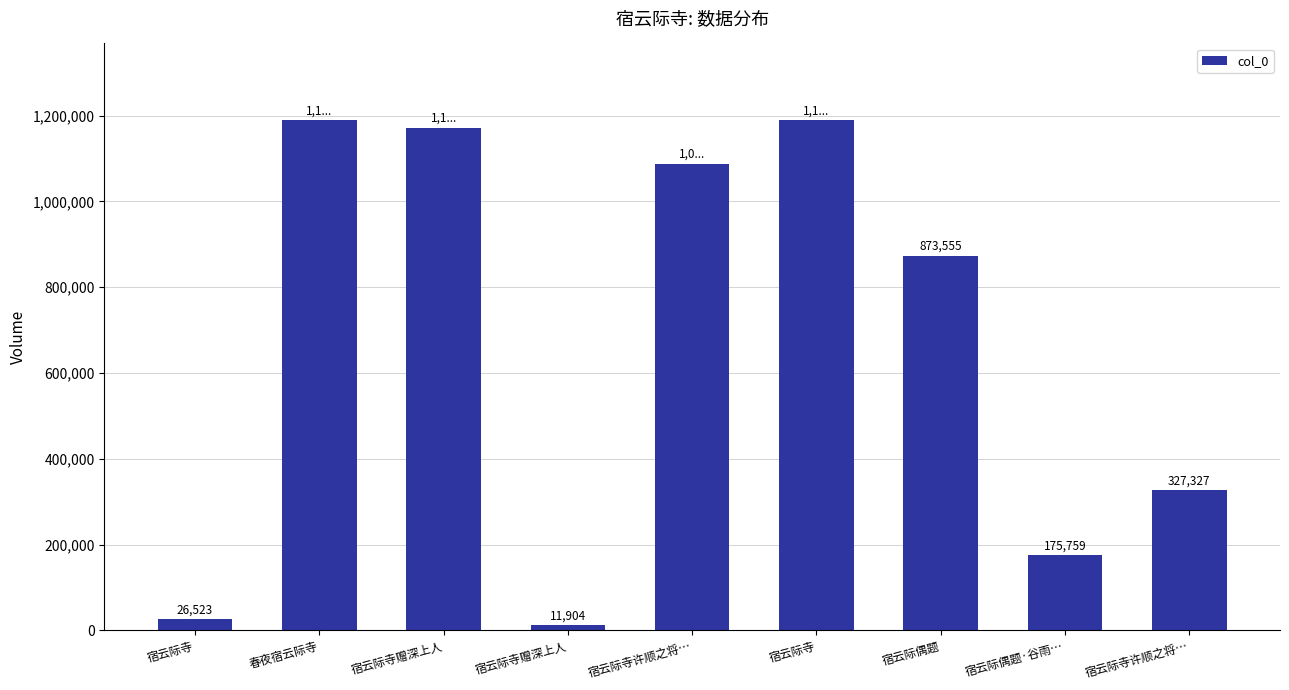

What is the label of the 2nd bar from the left?

春夜宿云际寺